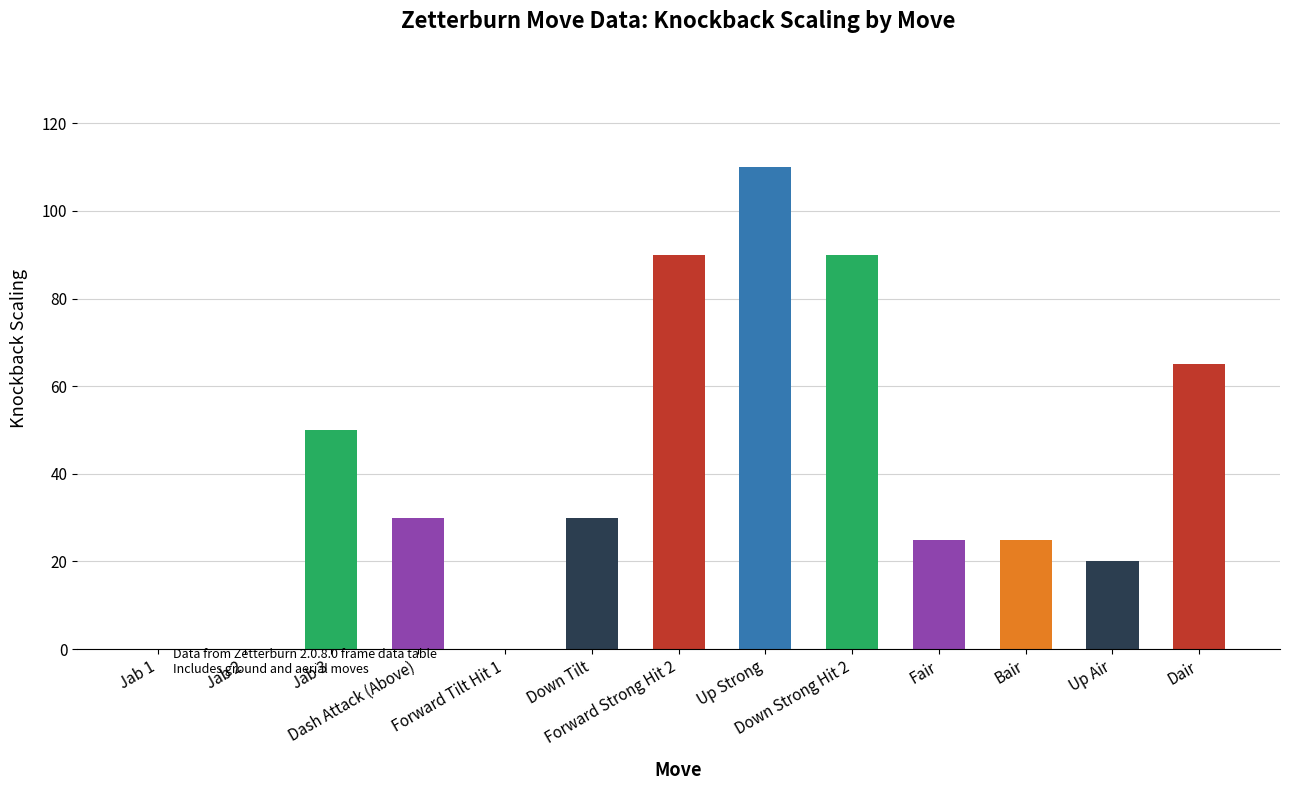

What is the maximum value shown in the chart?

110